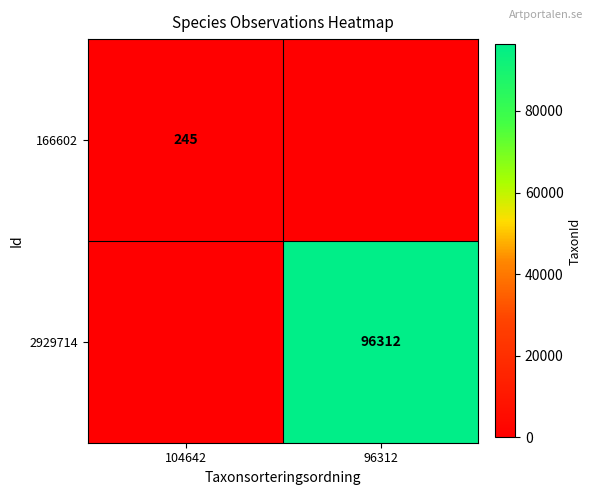

True or false: 2929714 has a value of 96312 at 96312.

True